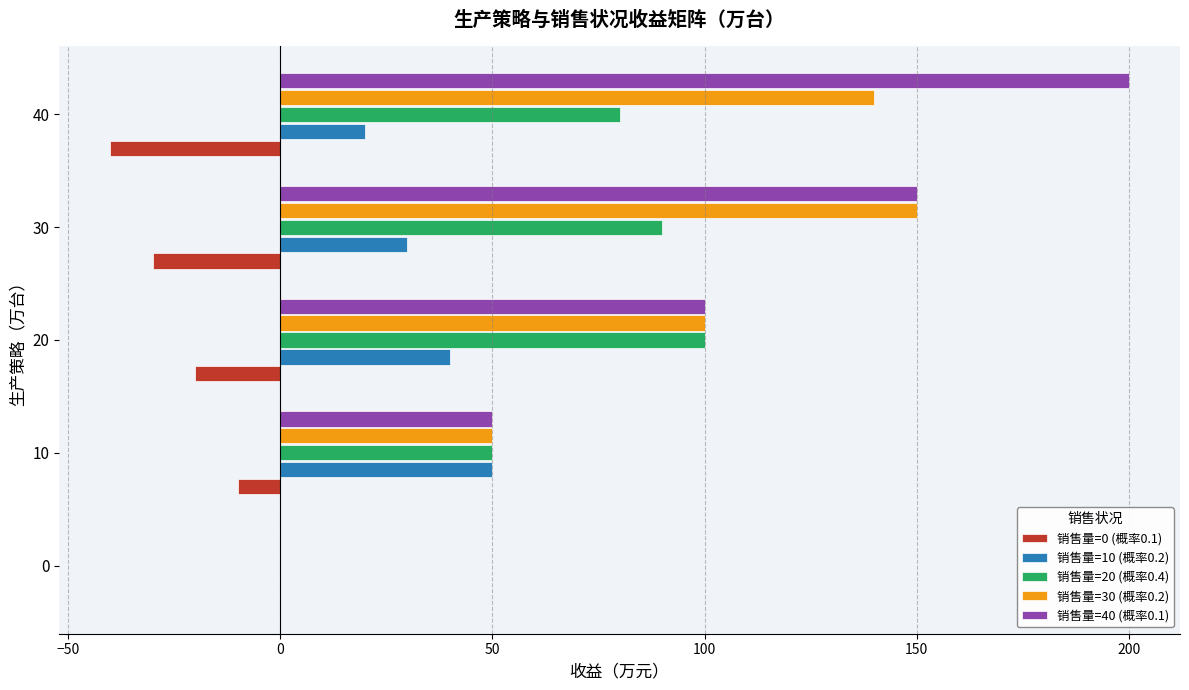

Is the value of 销售量=10 (概率0.2) at 40 greater than the value of 销售量=20 (概率0.4) at 30?

No